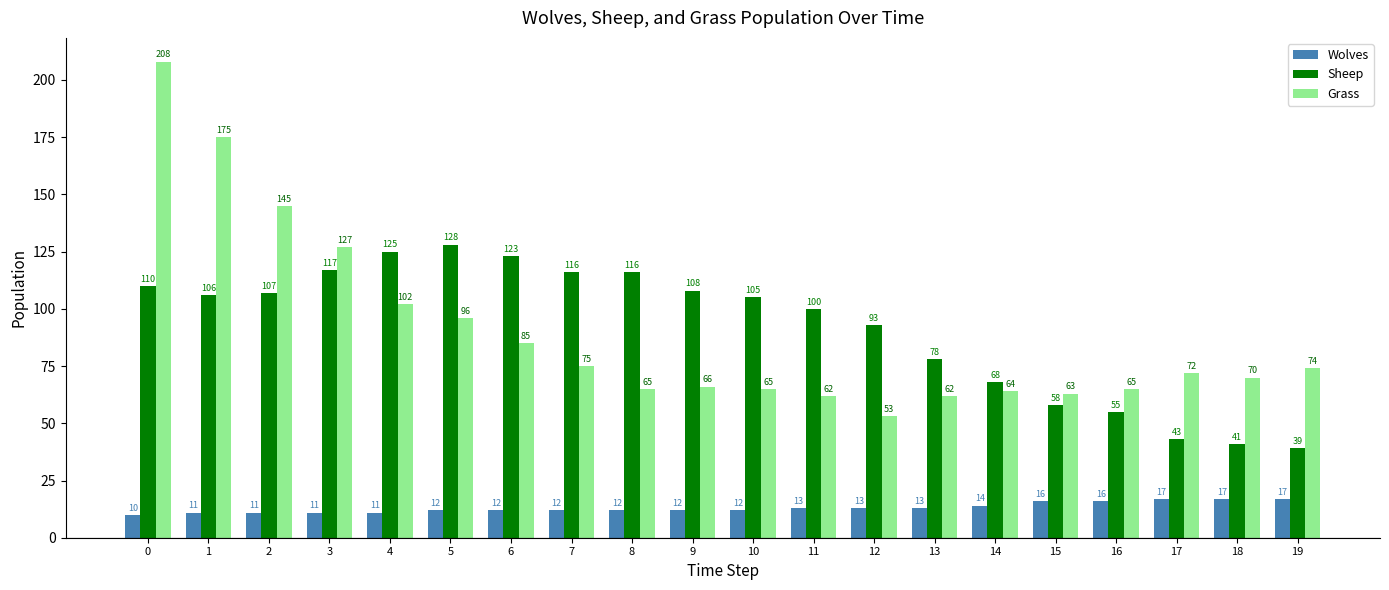

The value of Sheep at 8 is 116. True or false?

True